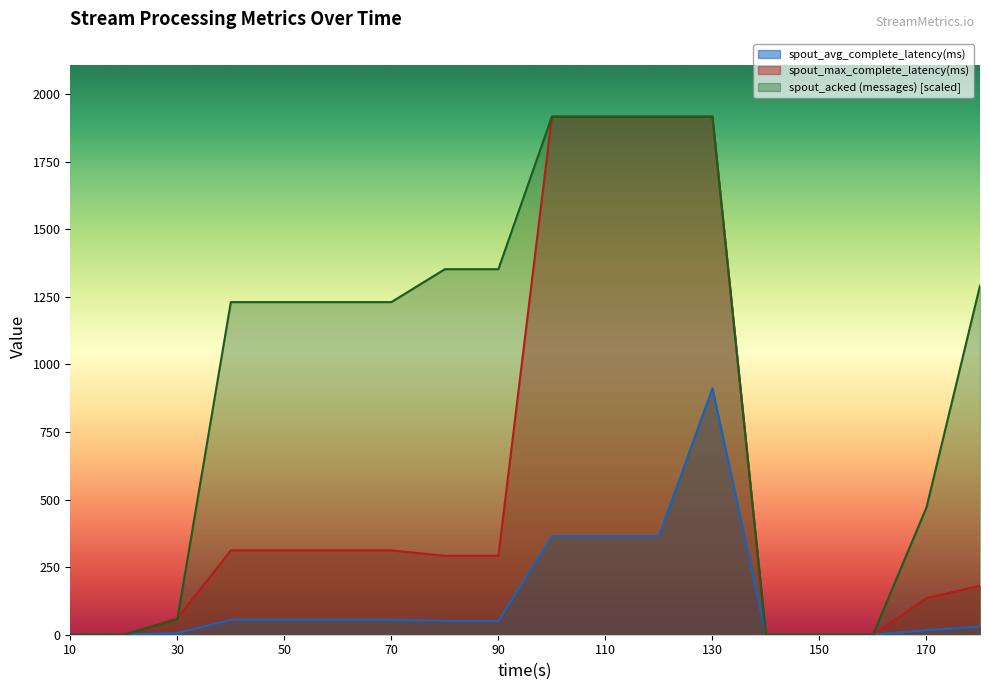

At which category does spout_avg_complete_latency(ms) reach its first local peak?

130